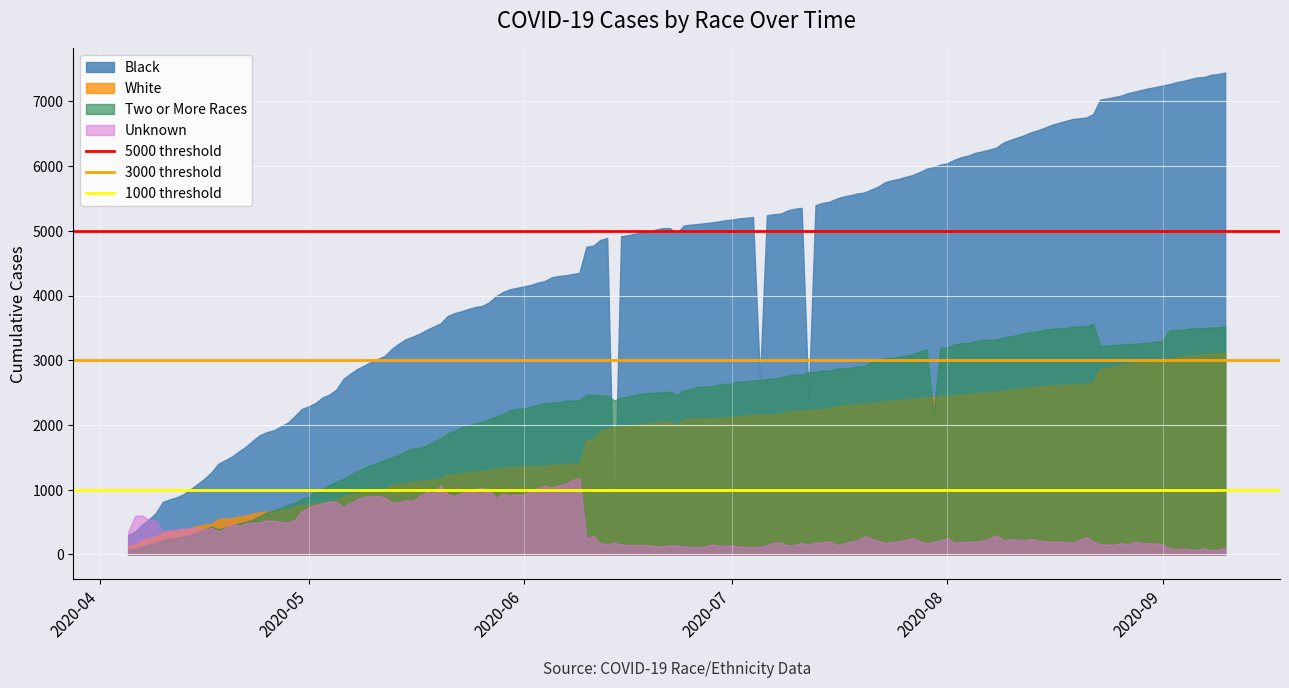

List the series in order of their peak value, lowest first.

Unknown, White, Two or More Races, Black